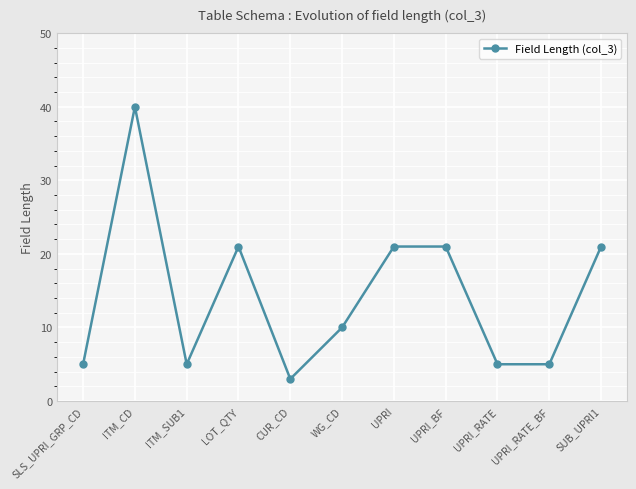

What is the ratio of the value at UPRI_RATE_BF to the value at CUR_CD?

1.7